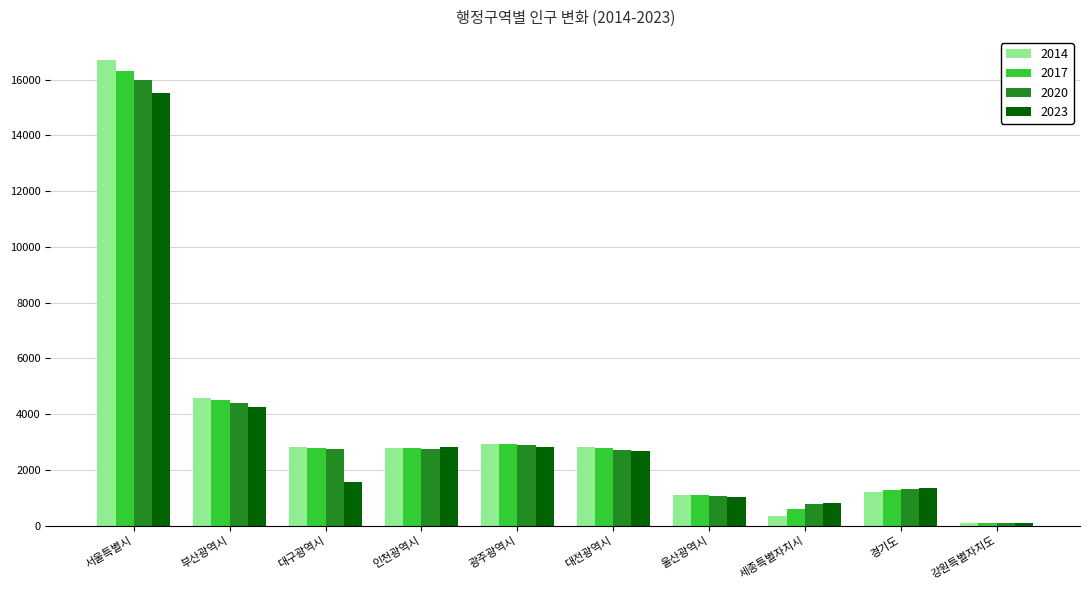

List the series in order of their peak value, highest first.

2014, 2017, 2020, 2023